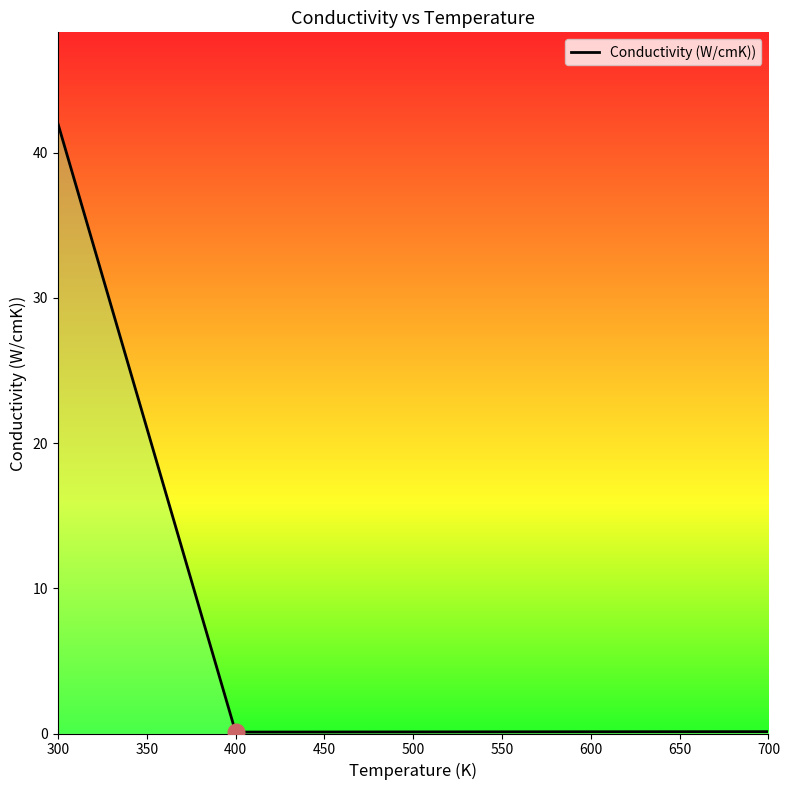

True or false: the data shows 0.1 at 600.

True